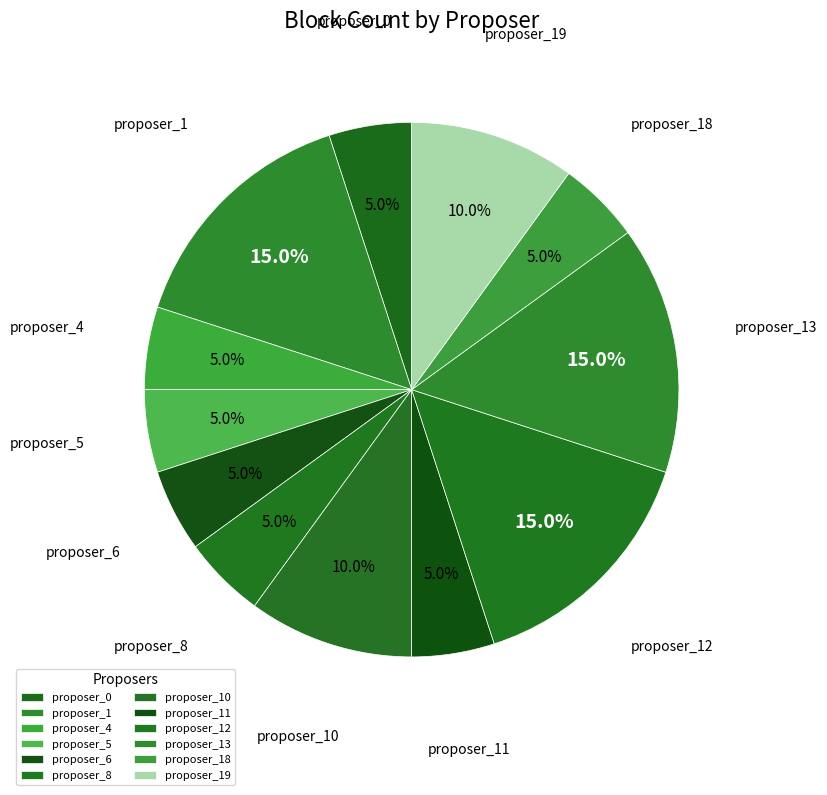

What percentage do proposer_12 and proposer_19 together represent?

25.0%